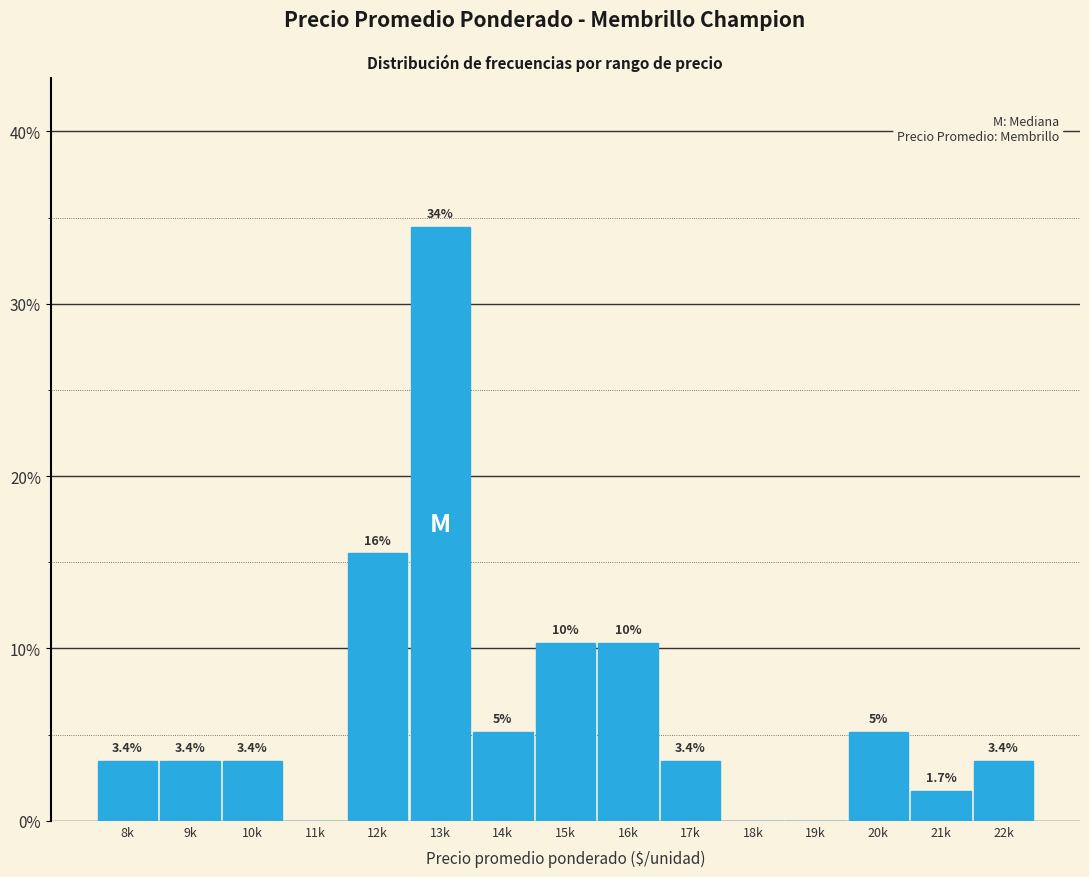

Which label corresponds to the largest value in the chart?

13k